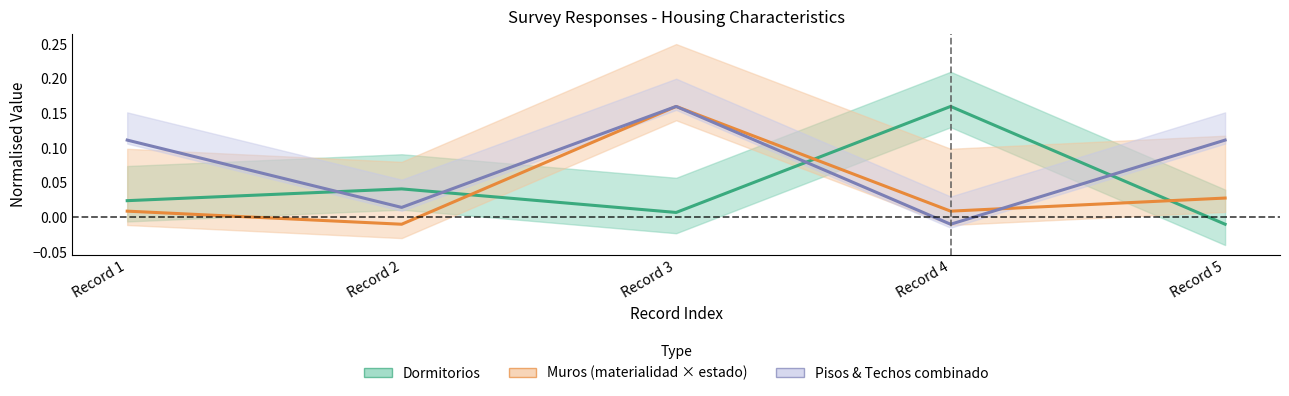

Between which two adjacent categories do Pisos & Techos combinado and Dormitorios first intersect?

Record 1 and Record 2